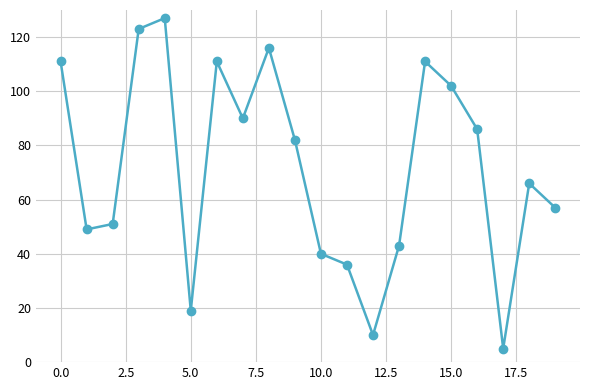

What is the difference between the maximum and minimum values?

122